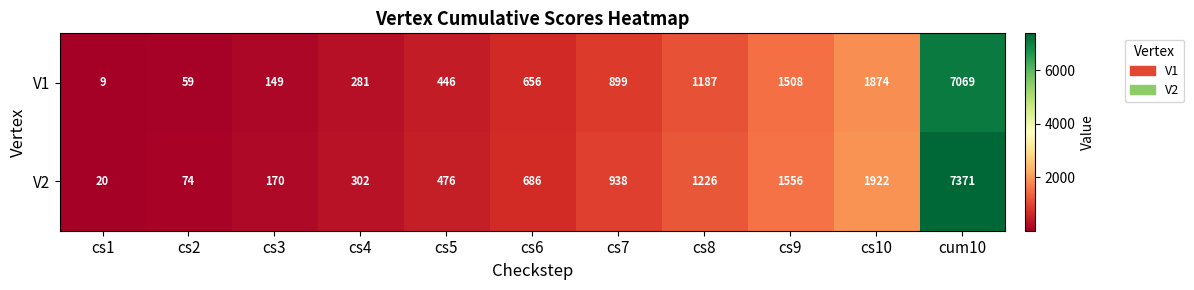

Reading right to left, what are all the values shown in this chart?

V1: 7069	1874	1508	1187	899	656	446	281	149	59	9
V2: 7371	1922	1556	1226	938	686	476	302	170	74	20